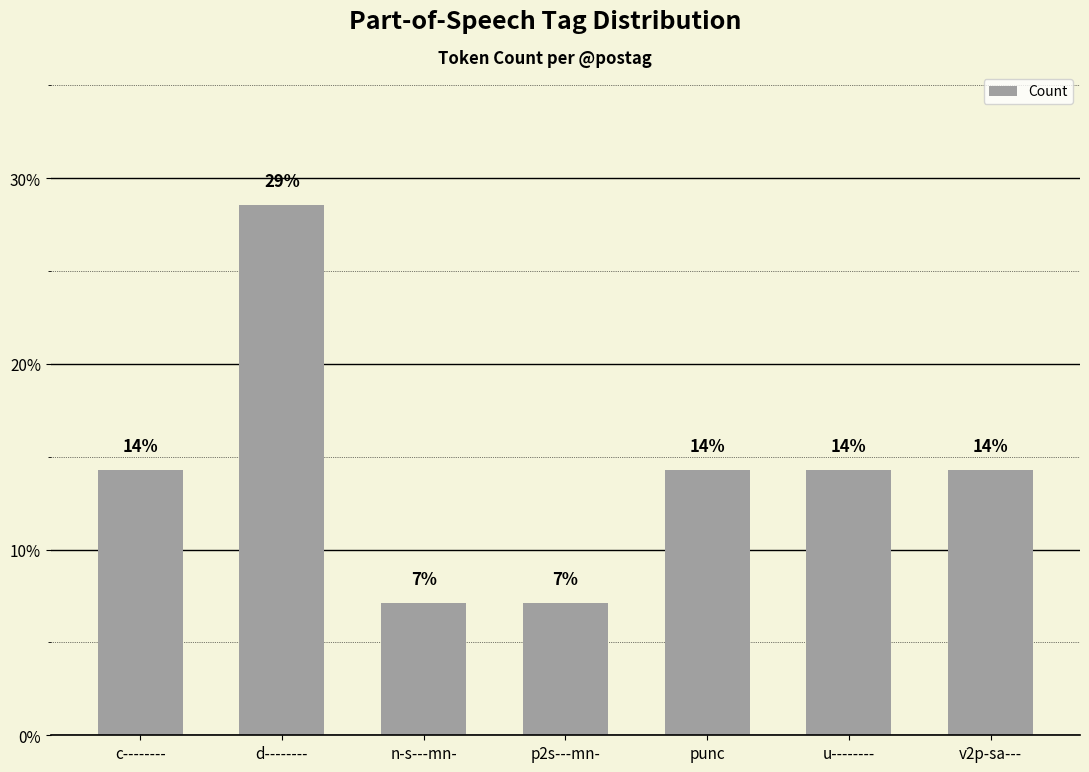

Reading left to right, extract all data points from this chart.

14.3	28.6	7.1	7.1	14.3	14.3	14.3